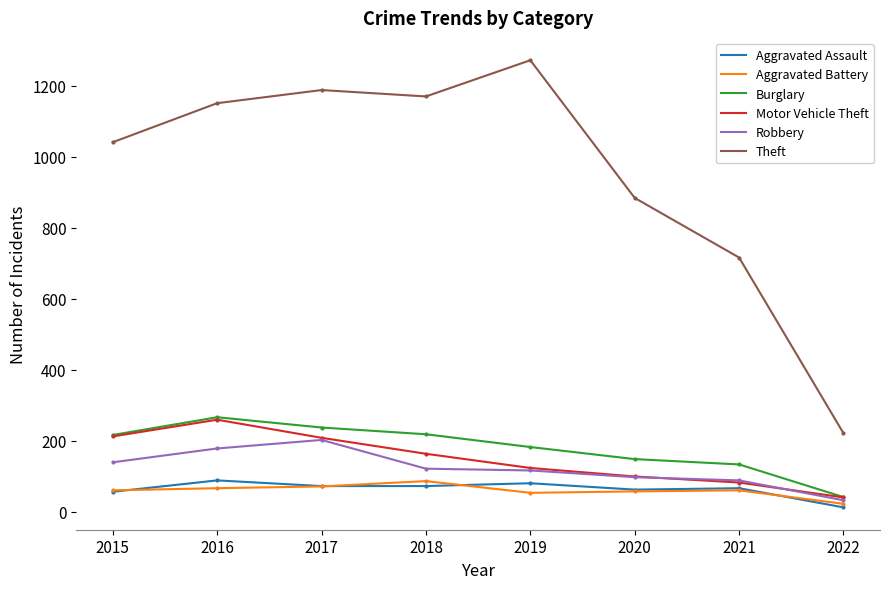

How many interior local peaks does the Burglary series have?

1